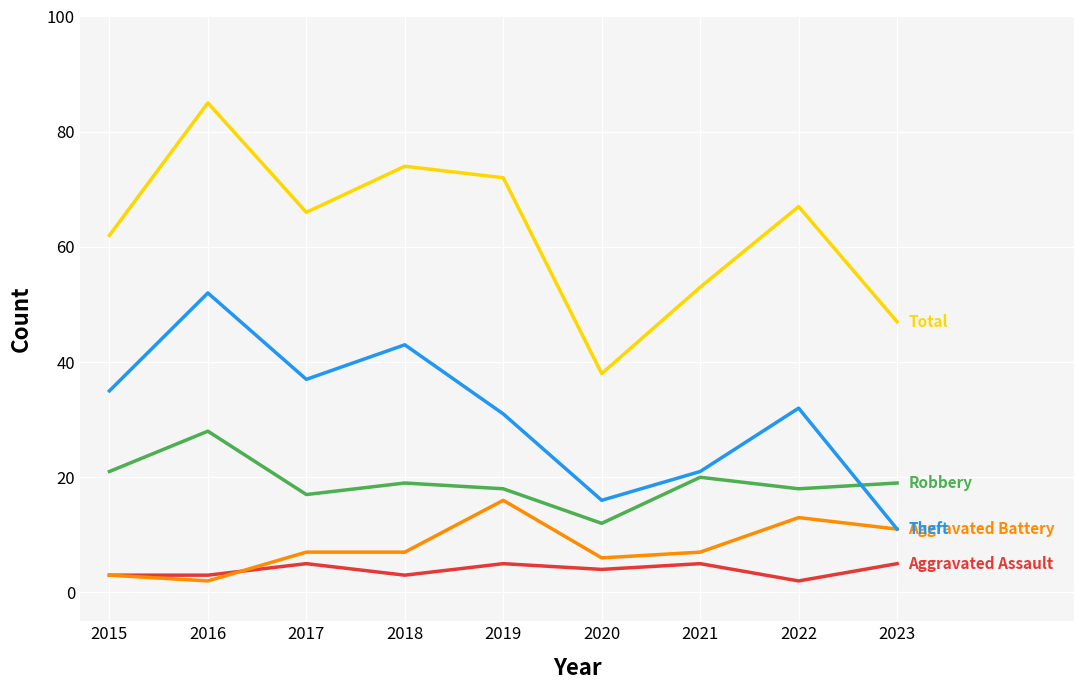

At which category is the sum across all series the highest?

2016